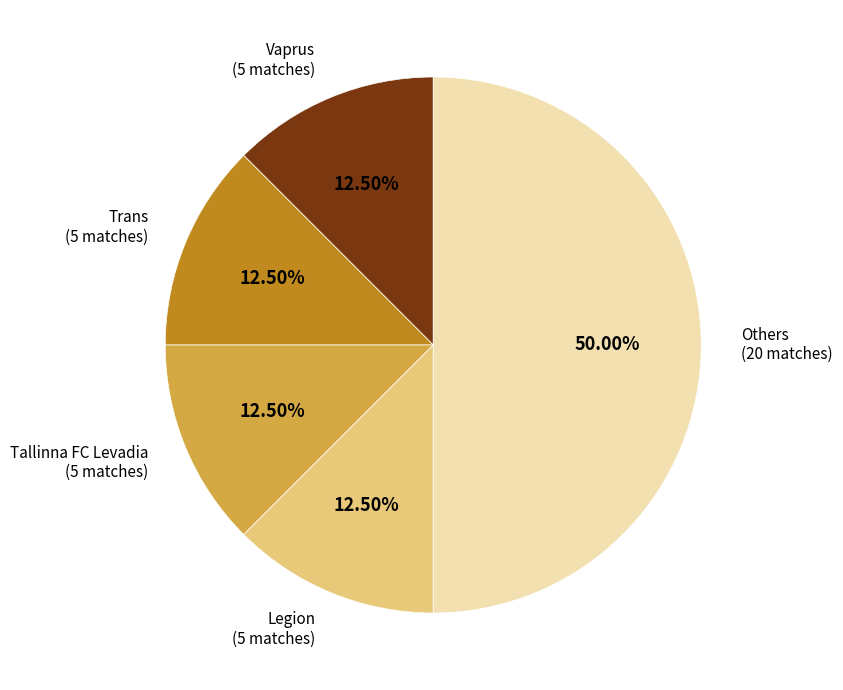

To the nearest percent, what is the average slice percentage?

20%